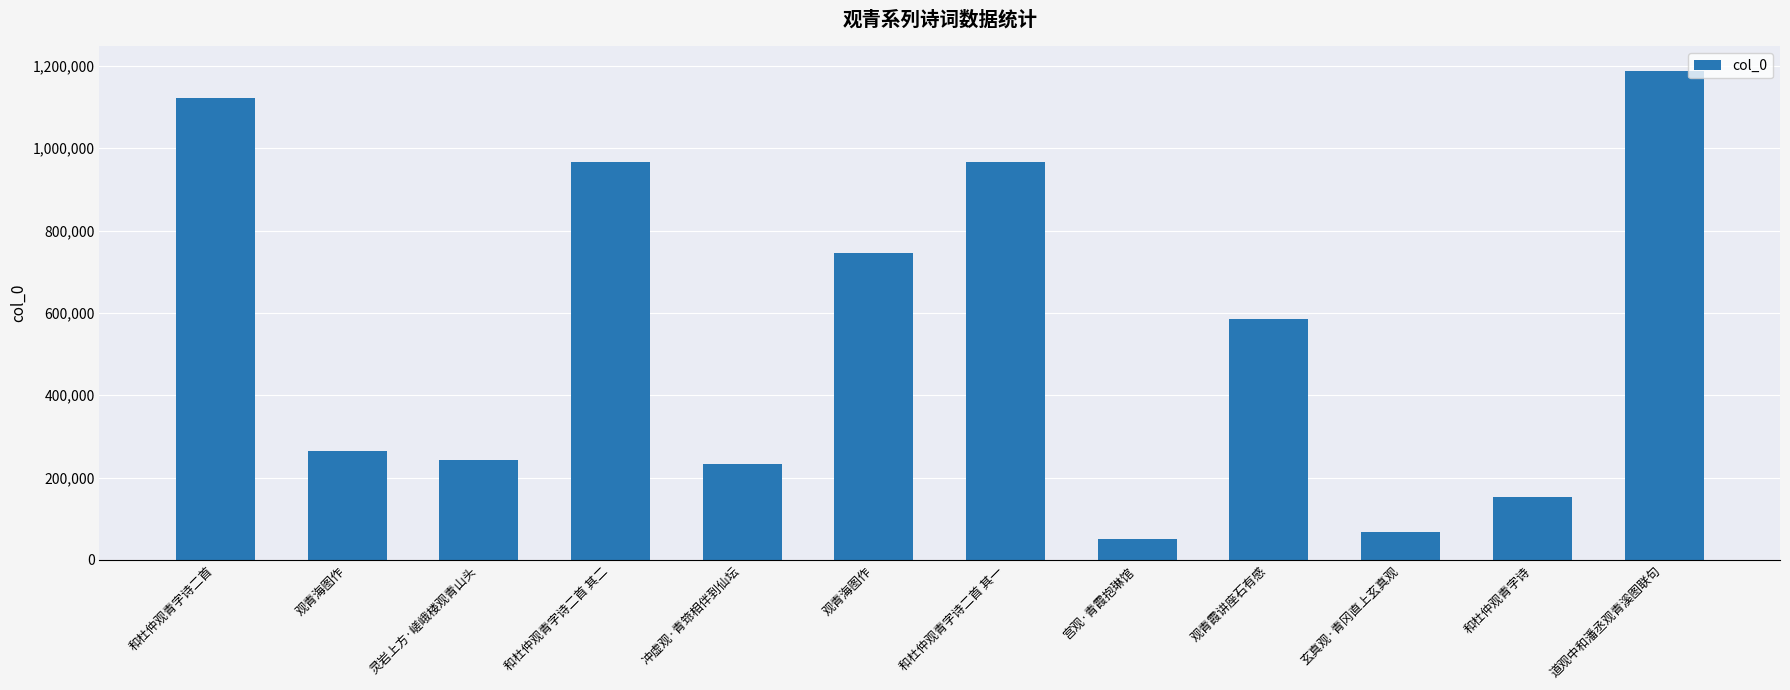

Count the number of data series in this chart.

1